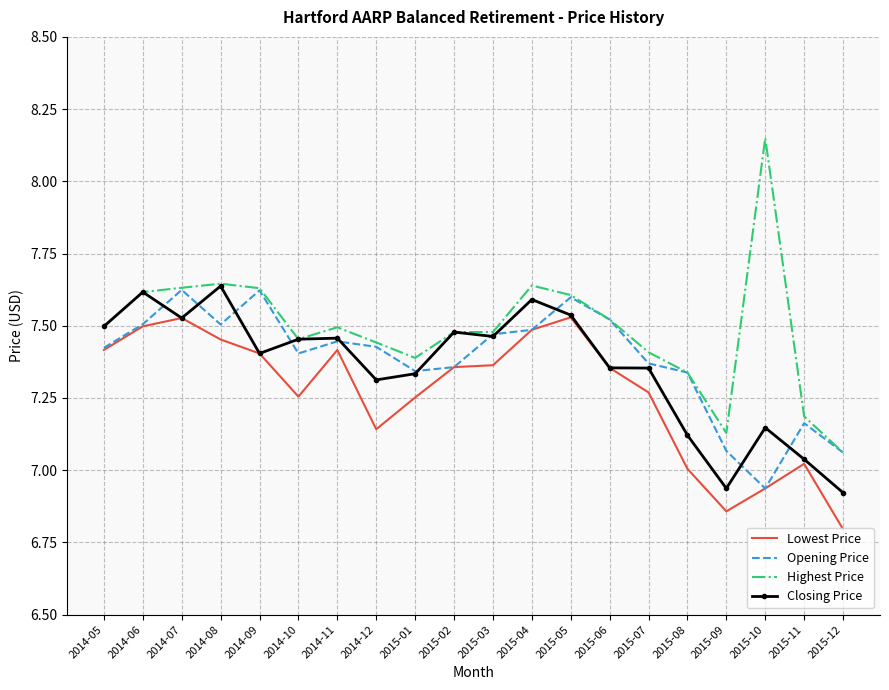

Which label corresponds to the largest value in the chart?

2015-10